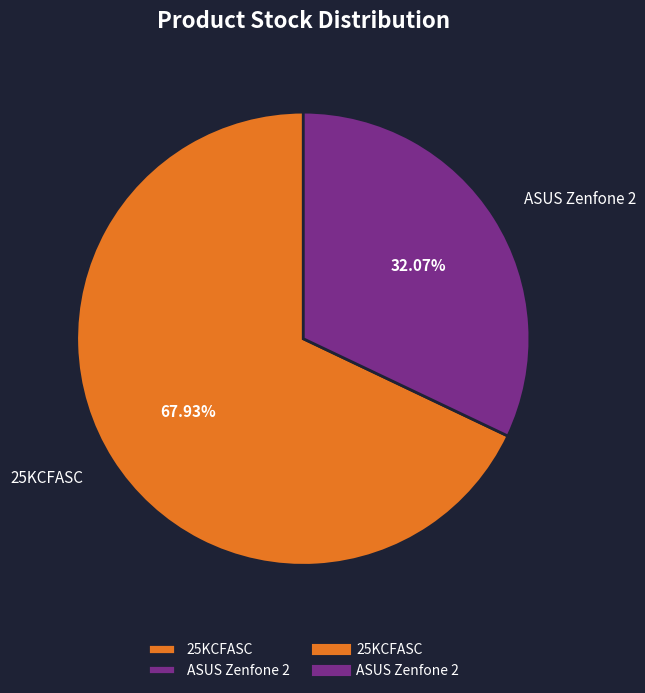

Rank the categories by value from highest to lowest.

25KCFASC, ASUS Zenfone 2